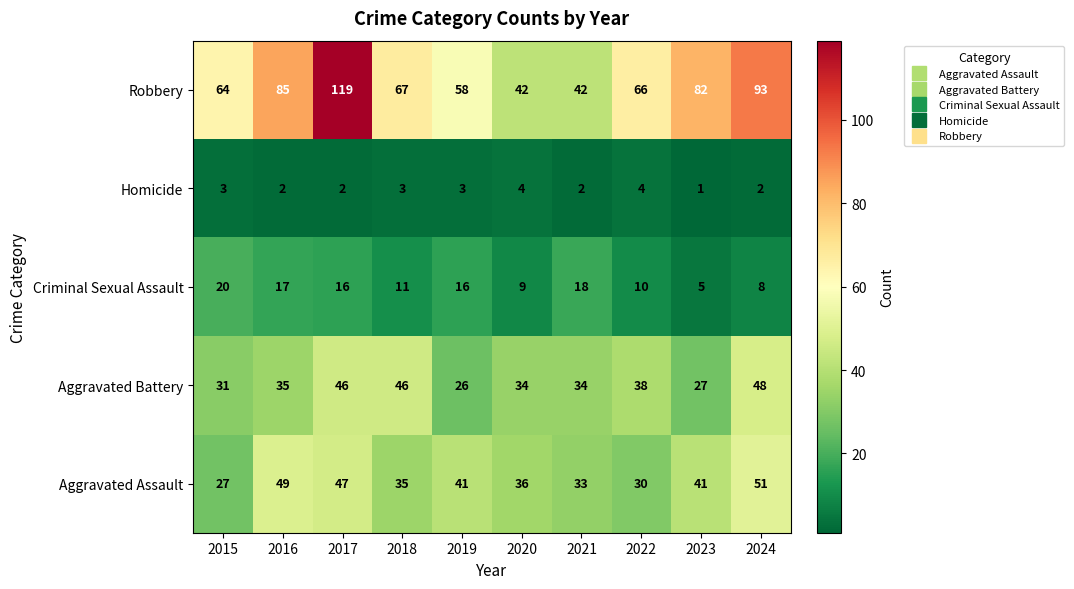

At how many categories does at least one series exceed 28?

10